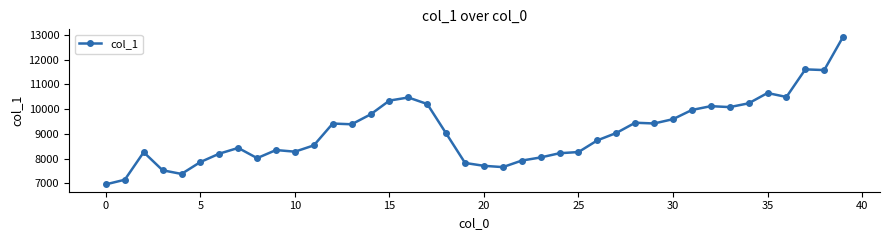

What is the greatest value displayed?

12927